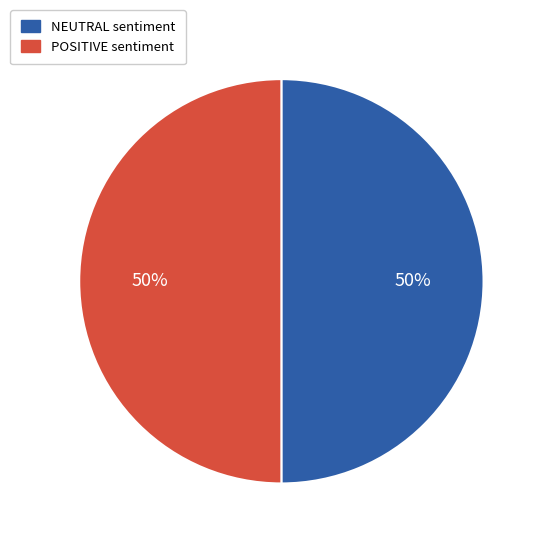

Is the sum of POSITIVE and NEUTRAL greater than half?

Yes